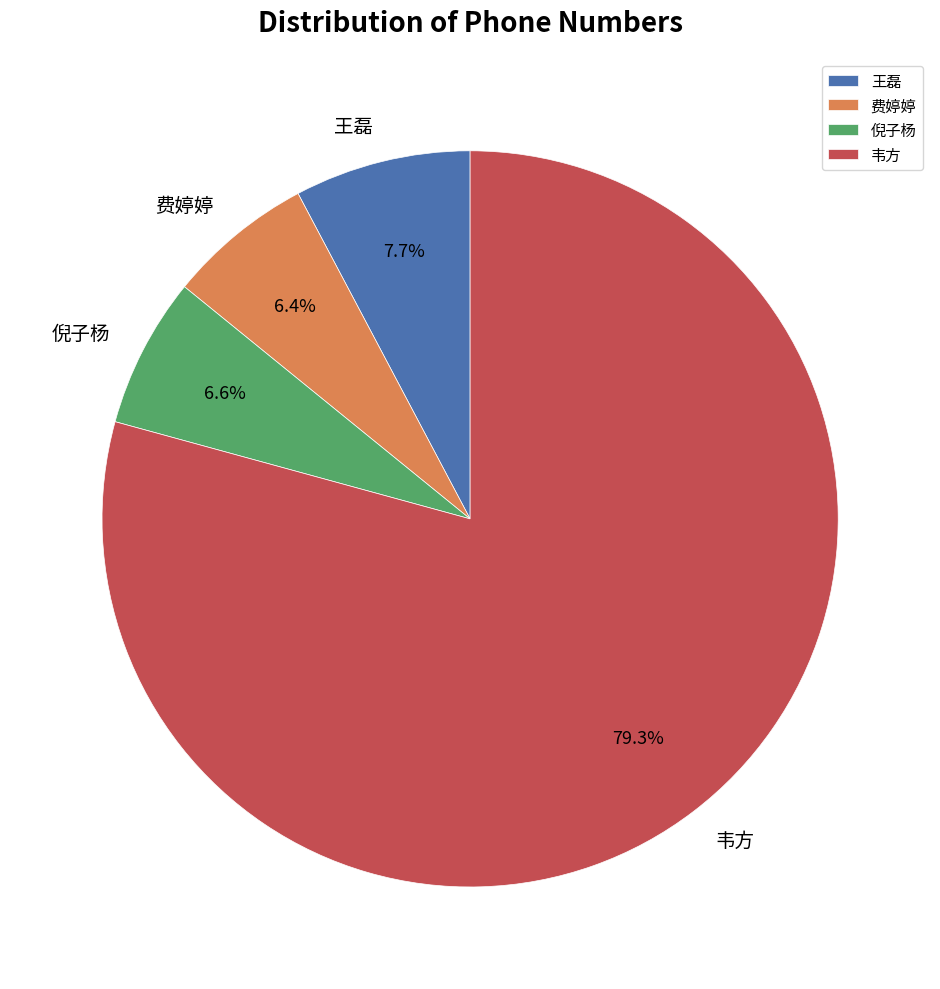

Is there a majority slice in this chart?

Yes